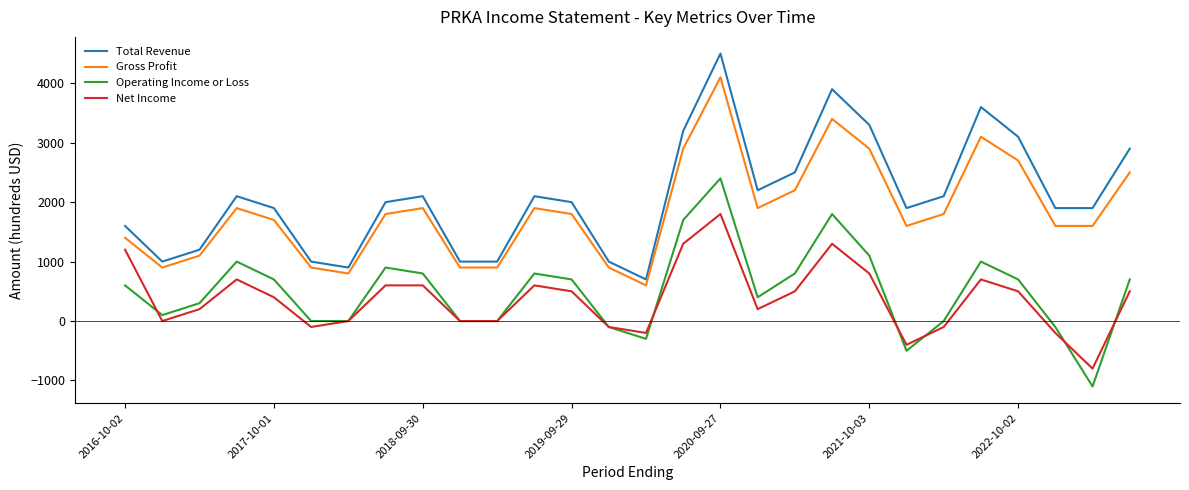

Reading left to right, list all the values displayed in this chart.

Total Revenue: 1600	1000	1200	2100	1900	1000	900	2000	2100	1000	1000	2100	2000	1000	700	3200	4500	2200	2500	3900	3300	1900	2100	3600	3100	1900	1900	2900
Gross Profit: 1400	900	1100	1900	1700	900	800	1800	1900	900	900	1900	1800	900	600	2900	4100	1900	2200	3400	2900	1600	1800	3100	2700	1600	1600	2500
Operating Income or Loss: 600	100	300	1000	700	0	0	900	800	0	0	800	700	-100	-300	1700	2400	400	800	1800	1100	-500	0	1000	700	-100	-1100	700
Net Income: 1200	0	200	700	400	-100	0	600	600	0	0	600	500	-100	-200	1300	1800	200	500	1300	800	-400	-100	700	500	-200	-800	500